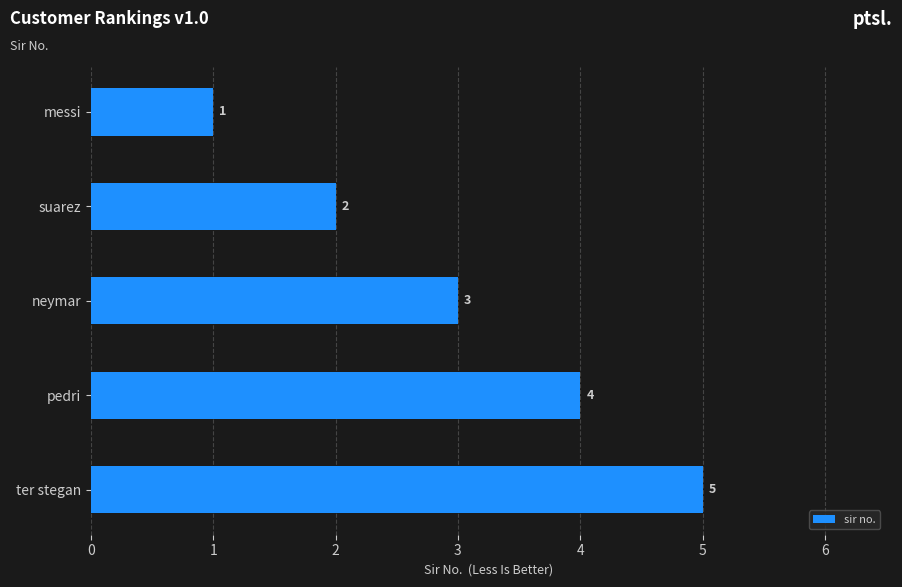

Does the chart contain stacked bars?

No